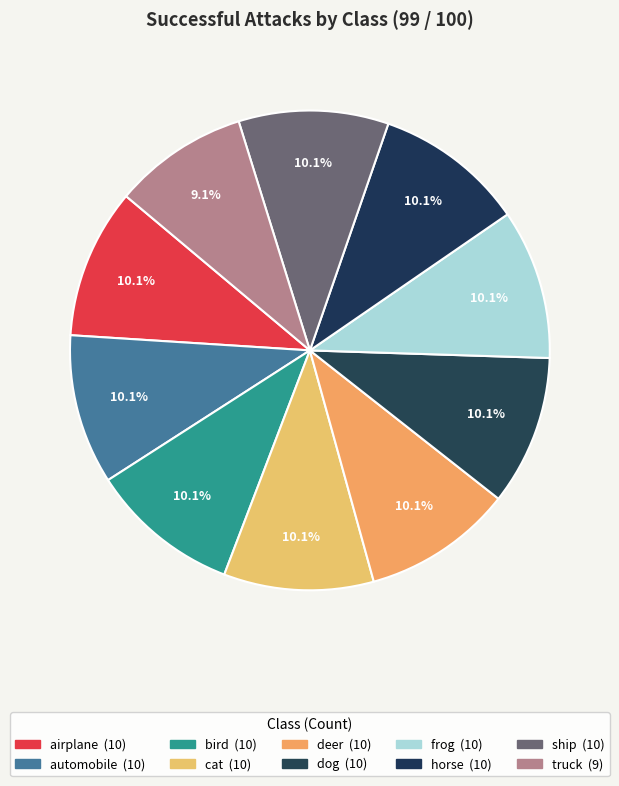

Does deer account for over 50% of the chart?

No